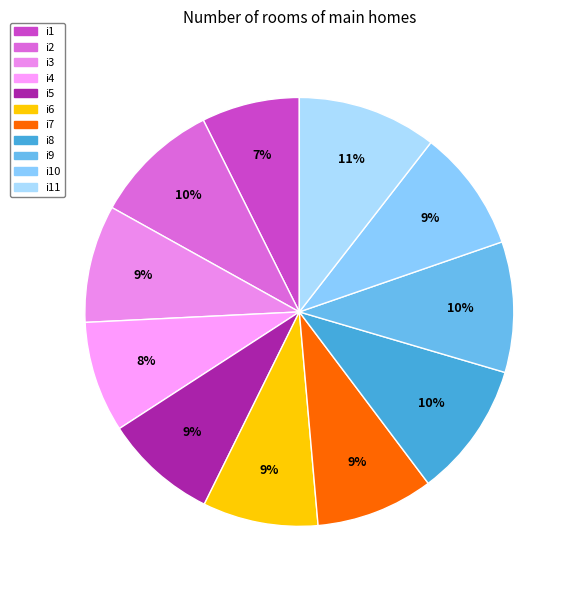

True or false: i2 accounts for 2% of the total.

False